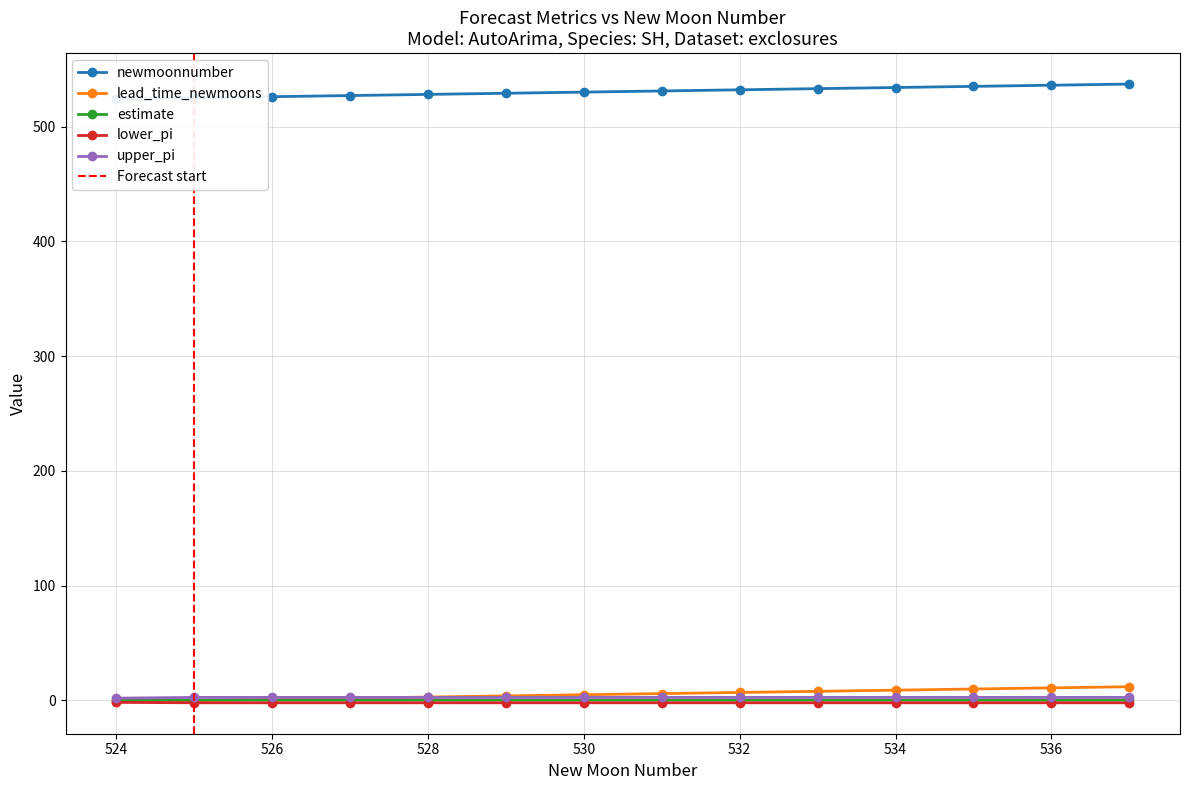

The value of lower_pi at 528 is -0.9. True or false?

False